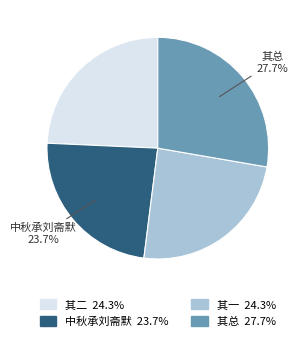

Does any single category account for the majority?

No